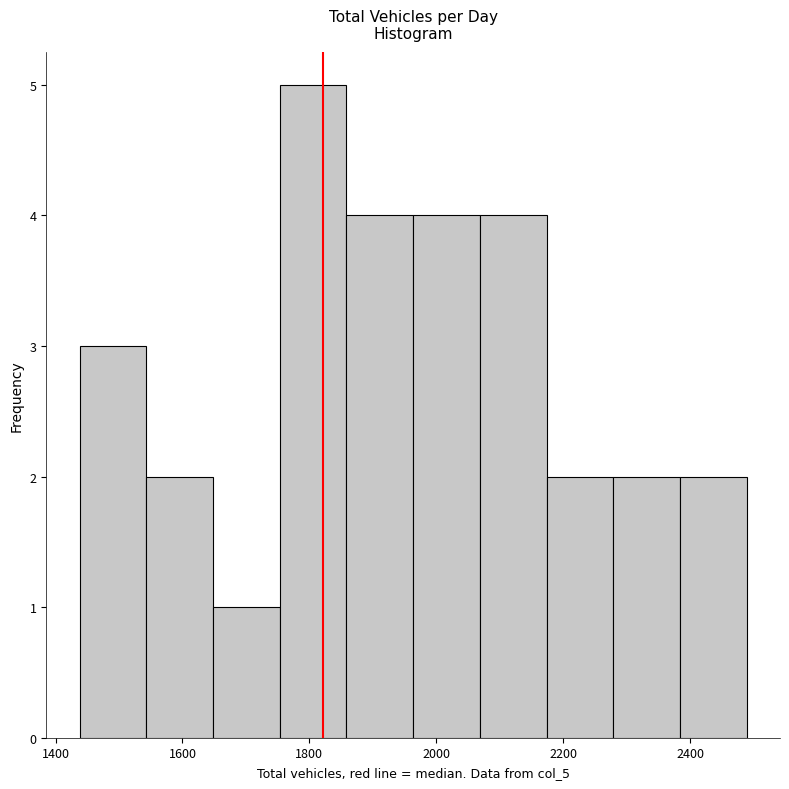

Over which range of the x-axis is the bar tallest?

1760 to 1860